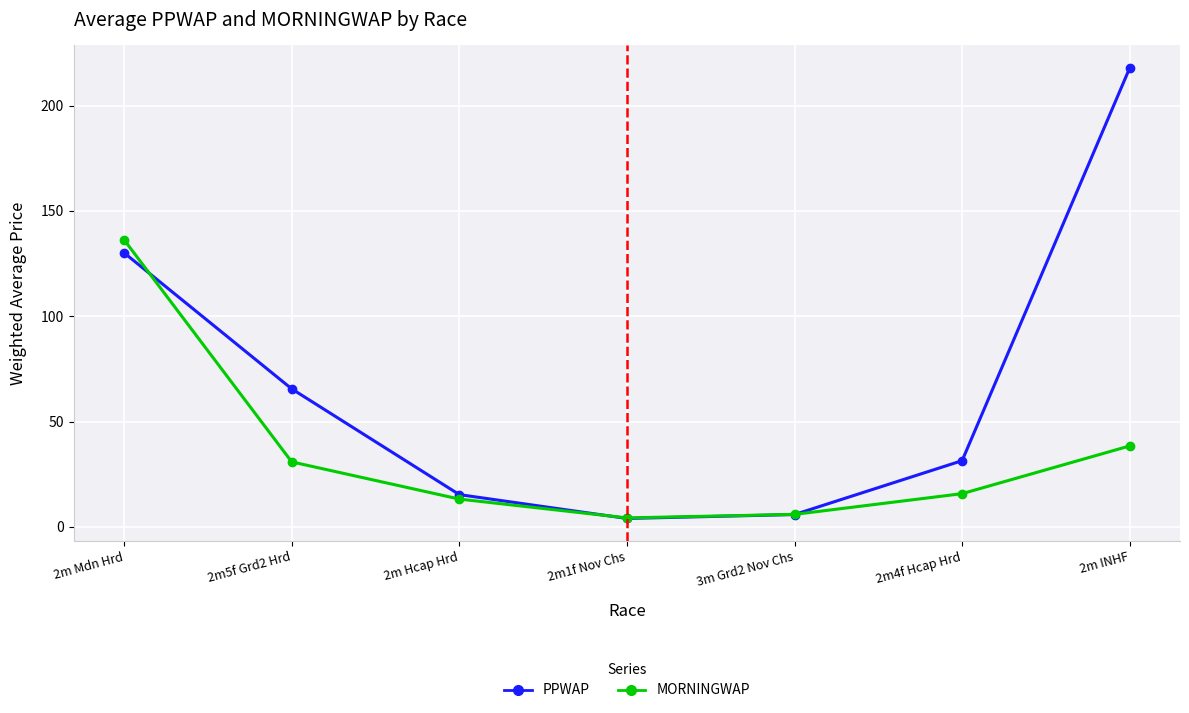

Count the number of categories in the chart.

7